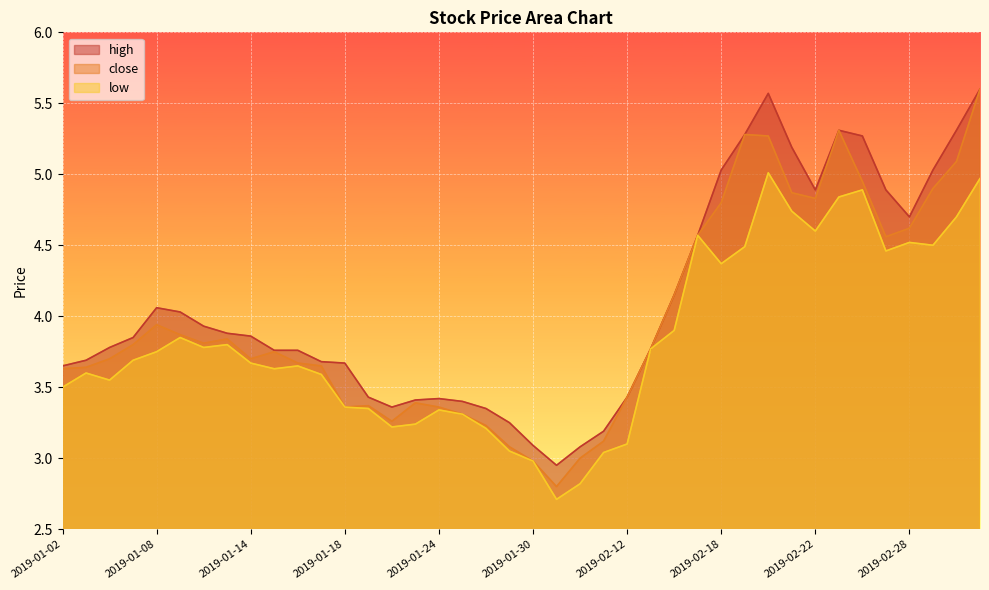

Where is close nearest to the value 4?

2019-01-08